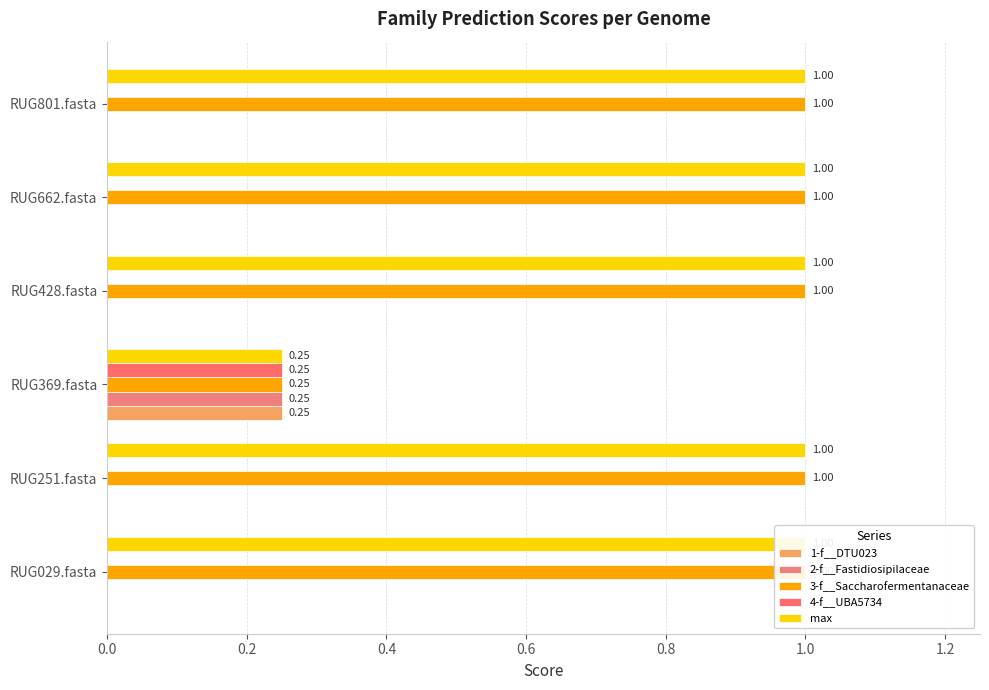

What is the difference between the highest and lowest values at RUG029.fasta?

1.0